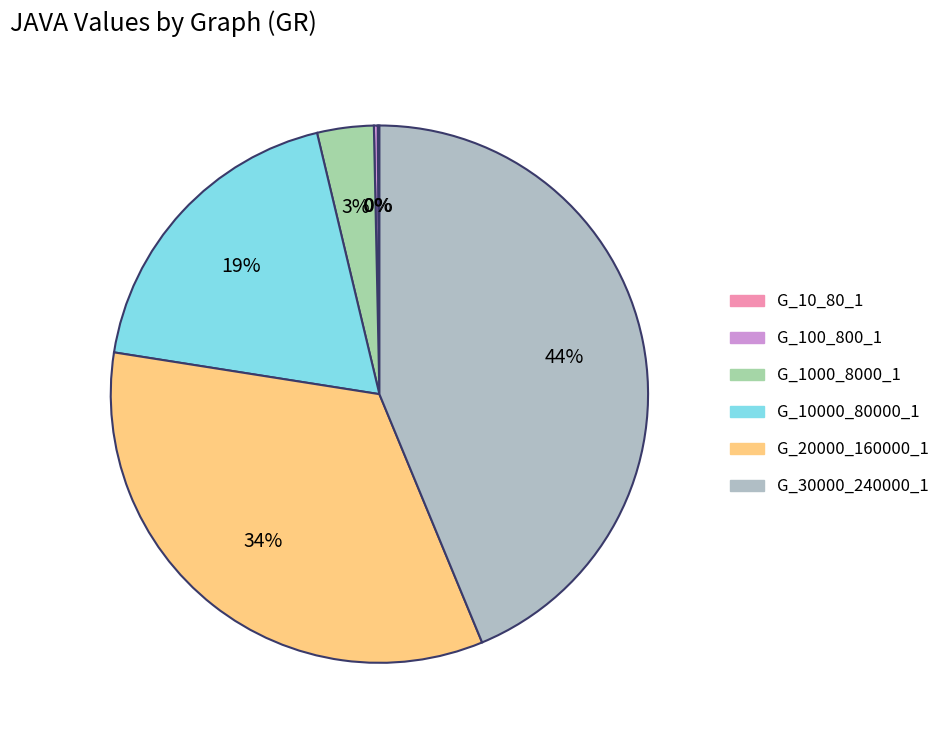

What percentage is the G_20000_160000_1 slice, to the nearest percent?

34%